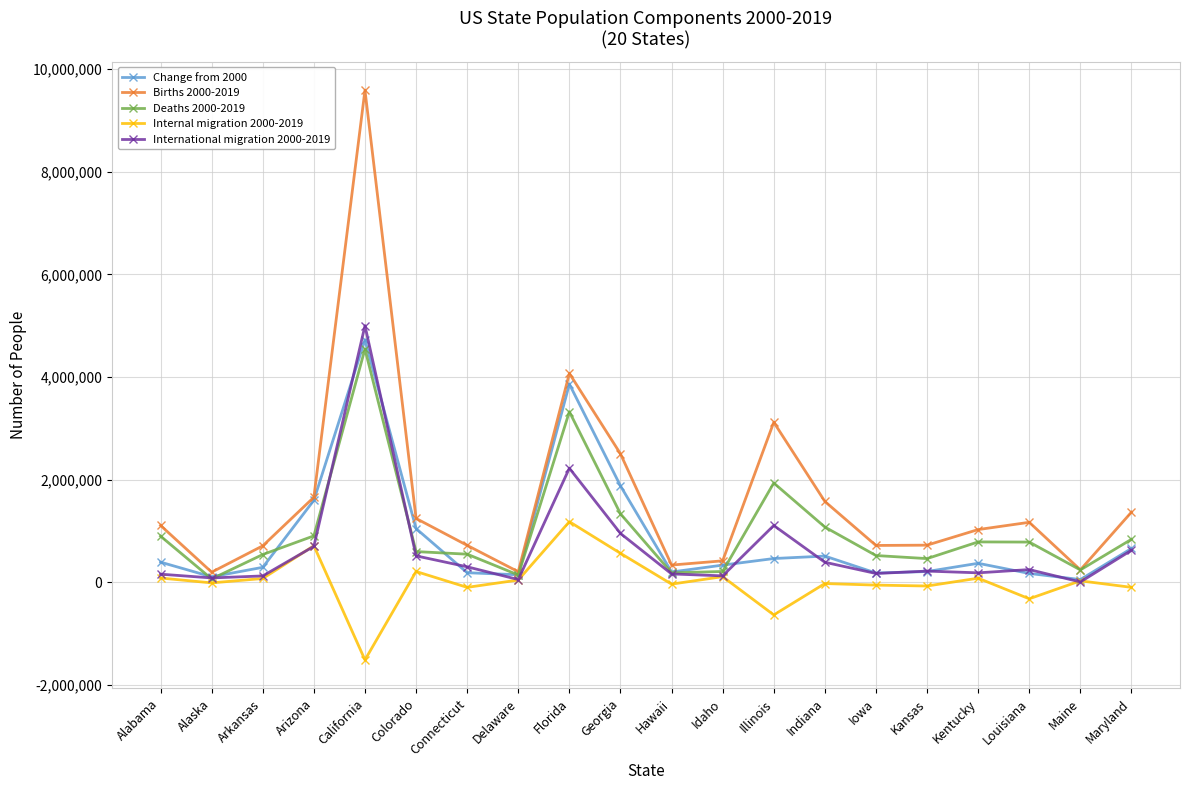

Which series has the largest range (max minus min)?

Births 2000-2019